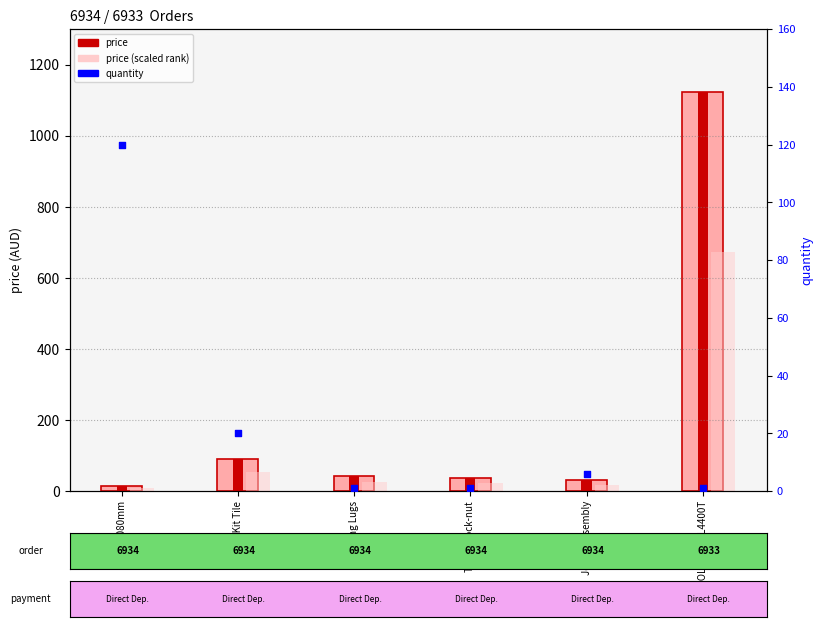

Which series contains the highest Y value?

price